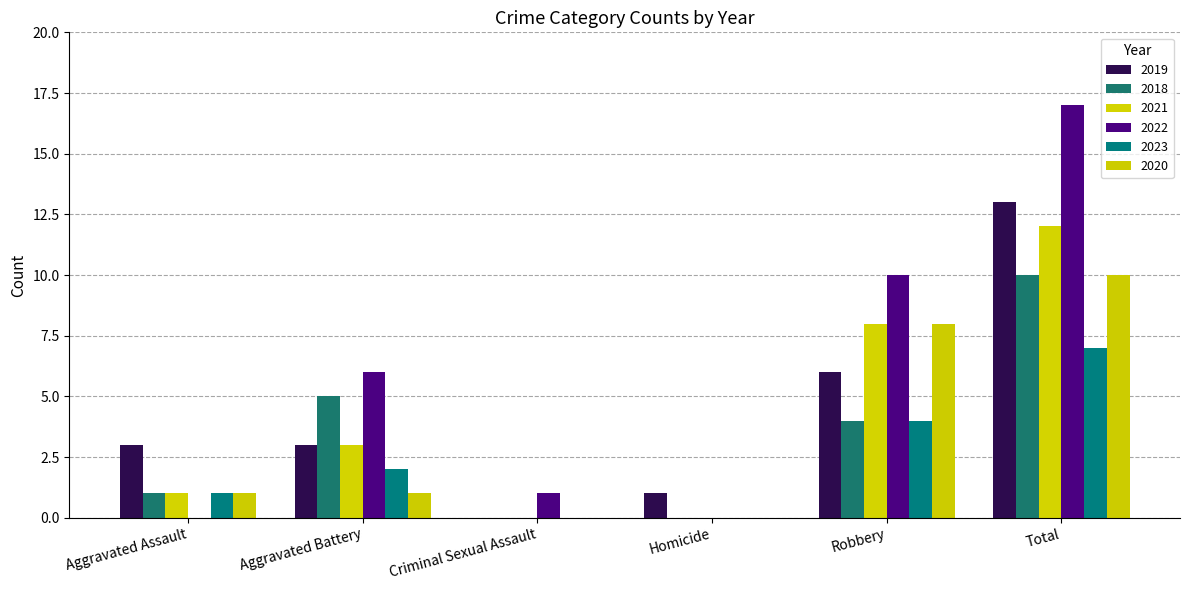

Which series has the largest range (max minus min)?

2022